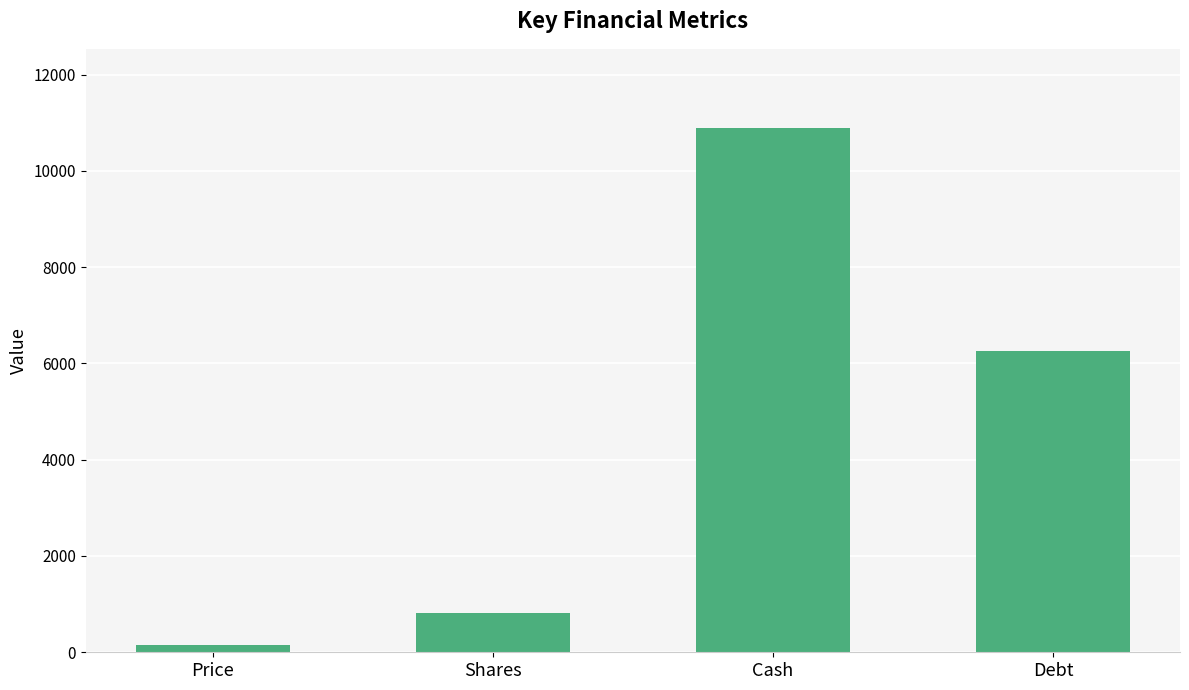

What position from the right is Cash?

2